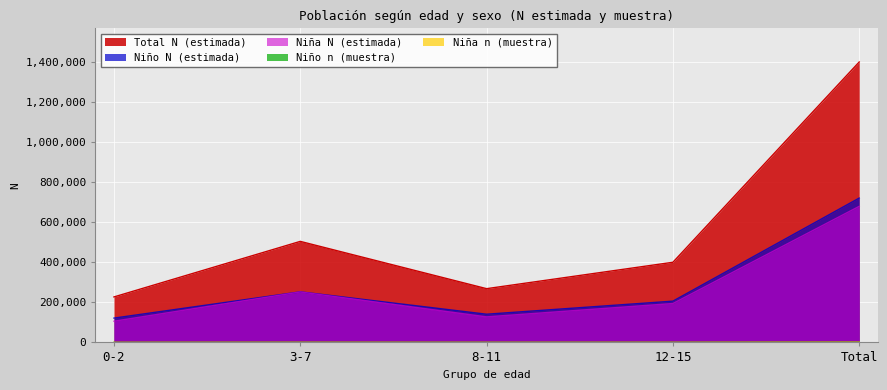

True or false: Niño N (estimada) and Total N (estimada) cross at least once.

False